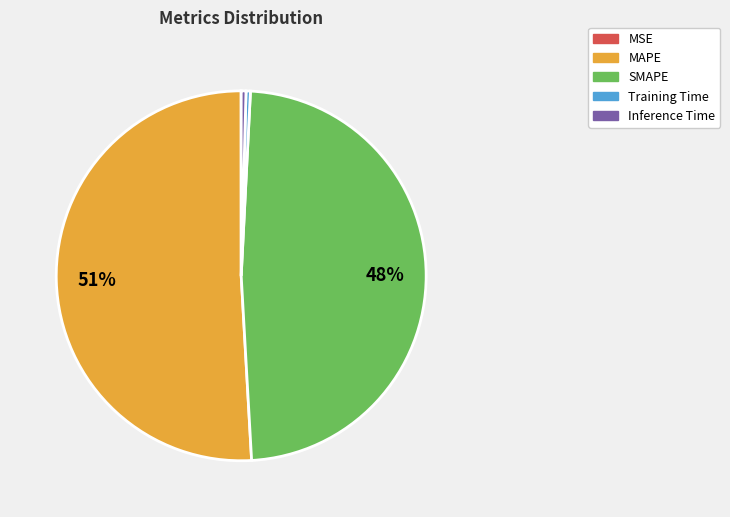

Combined, do SMAPE and Training Time account for over 50%?

No